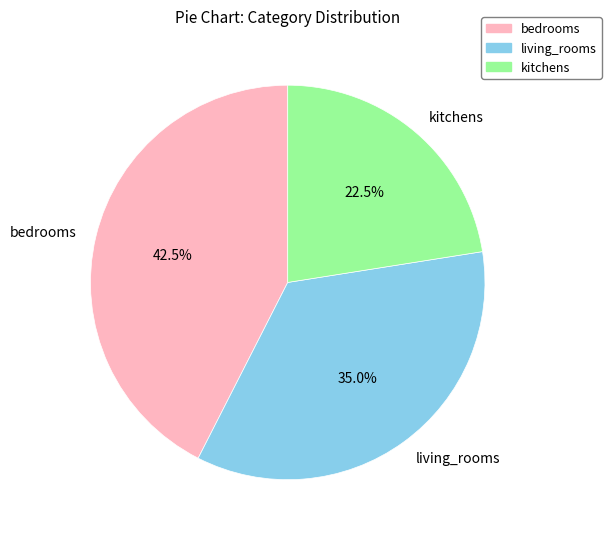

Does bedrooms account for over 50% of the chart?

No